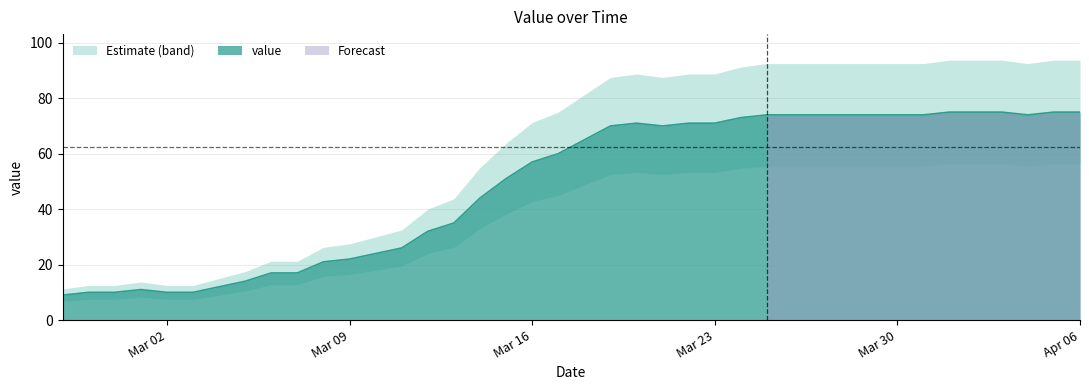

Which label corresponds to the smallest value in the chart?

2020-02-27